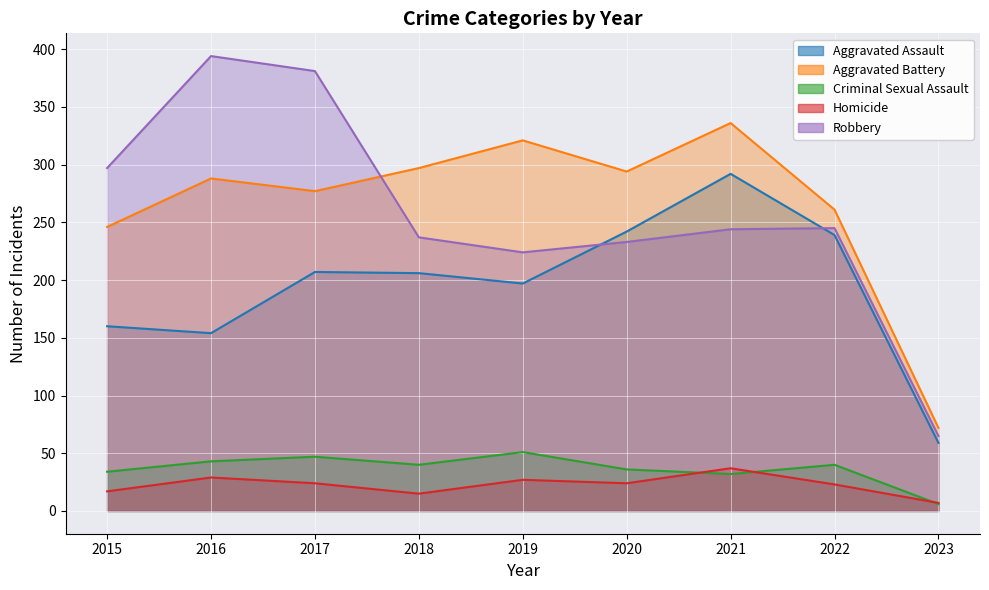

Reading left to right, transcribe all the data shown in this chart.

Aggravated Assault: 2015=160	2016=154	2017=207	2018=206	2019=197	2020=242	2021=292	2022=239	2023=59
Aggravated Battery: 2015=246	2016=288	2017=277	2018=297	2019=321	2020=294	2021=336	2022=261	2023=72
Criminal Sexual Assault: 2015=34	2016=43	2017=47	2018=40	2019=51	2020=36	2021=32	2022=40	2023=6
Homicide: 2015=17	2016=29	2017=24	2018=15	2019=27	2020=24	2021=37	2022=23	2023=7
Robbery: 2015=297	2016=394	2017=381	2018=237	2019=224	2020=233	2021=244	2022=245	2023=65